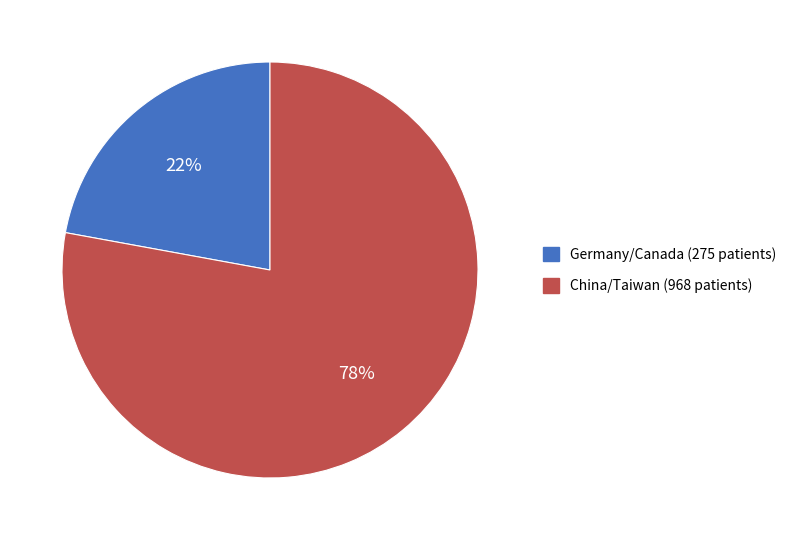

To the nearest percent, what percentage of the pie is Germany/Canada (275 patients)?

22%